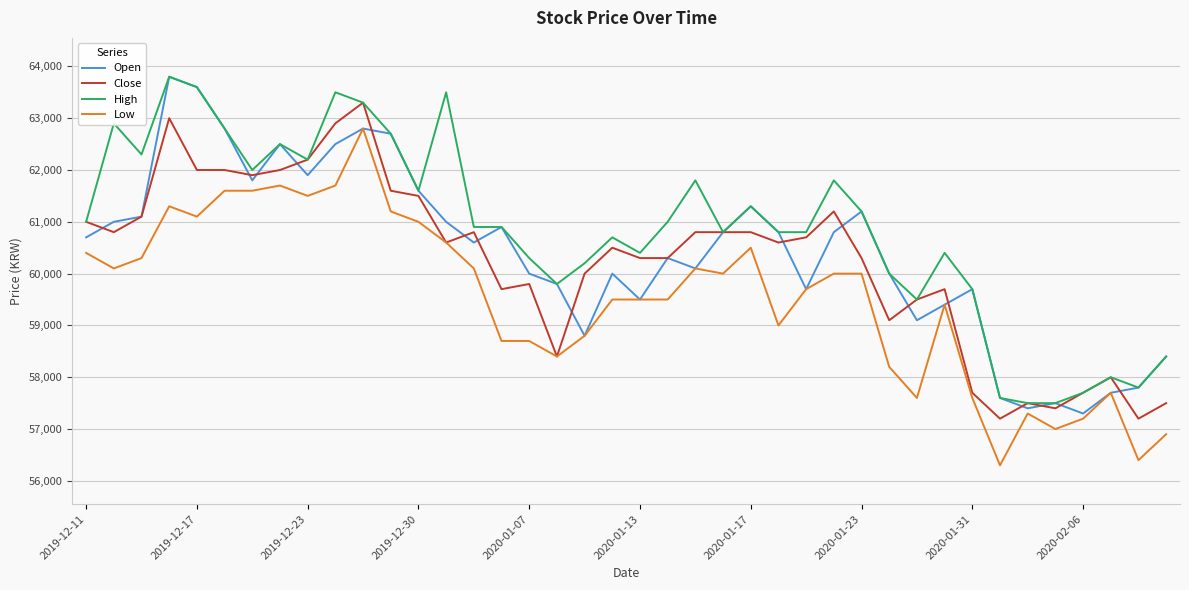

Does the chart have visible grid lines?

Yes